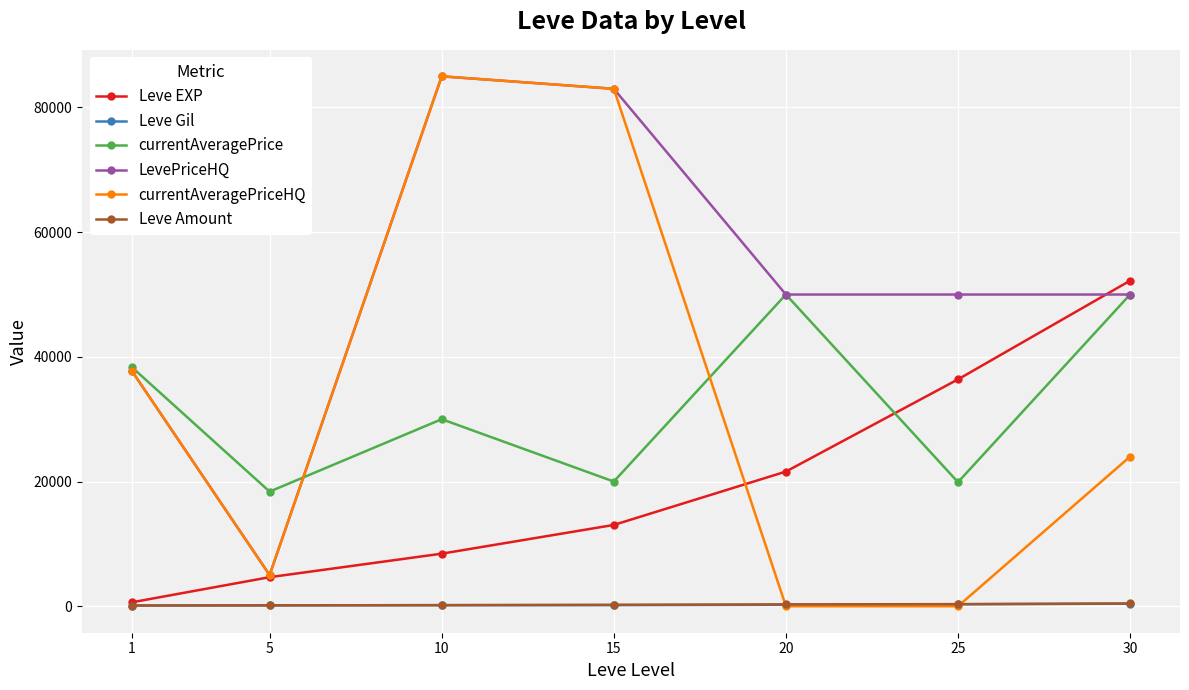

What is the total value across all series at 20?

122127